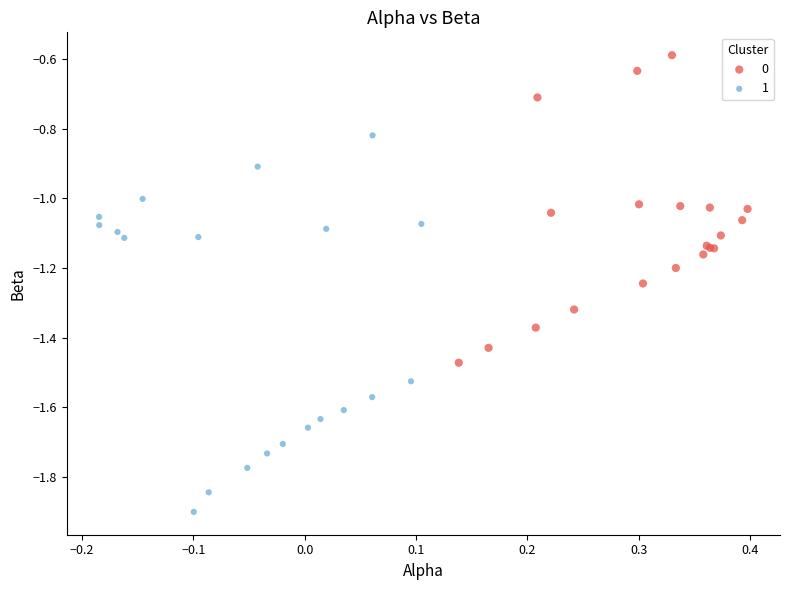

Which series reaches the maximum Y coordinate?

0